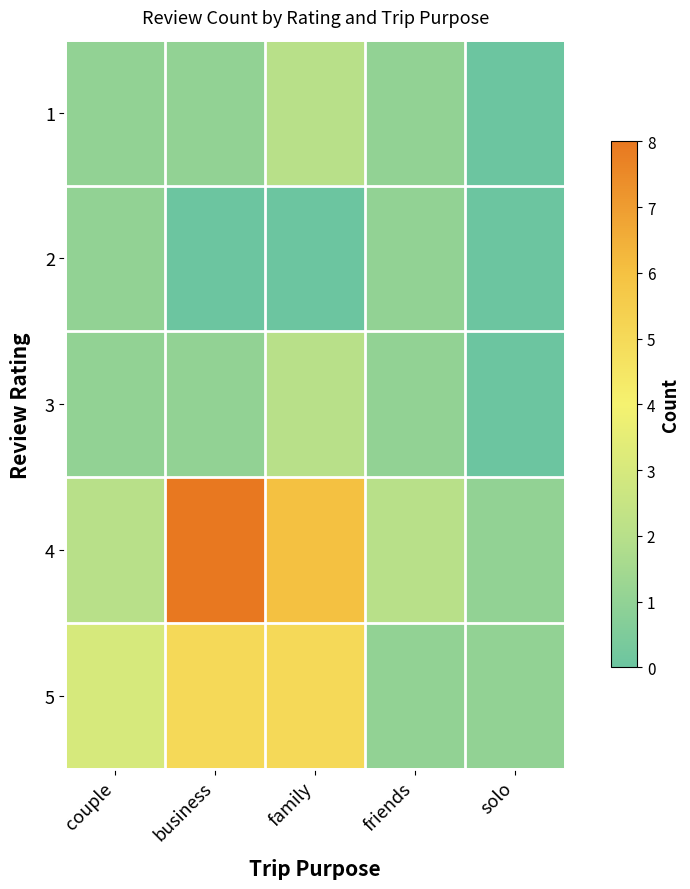

Reading right to left, what are all the values shown in this chart?

1: solo=0	friends=1	family=2	business=1	couple=1
2: solo=0	friends=1	family=0	business=0	couple=1
3: solo=0	friends=1	family=2	business=1	couple=1
4: solo=1	friends=2	family=6	business=8	couple=2
5: solo=1	friends=1	family=5	business=5	couple=3